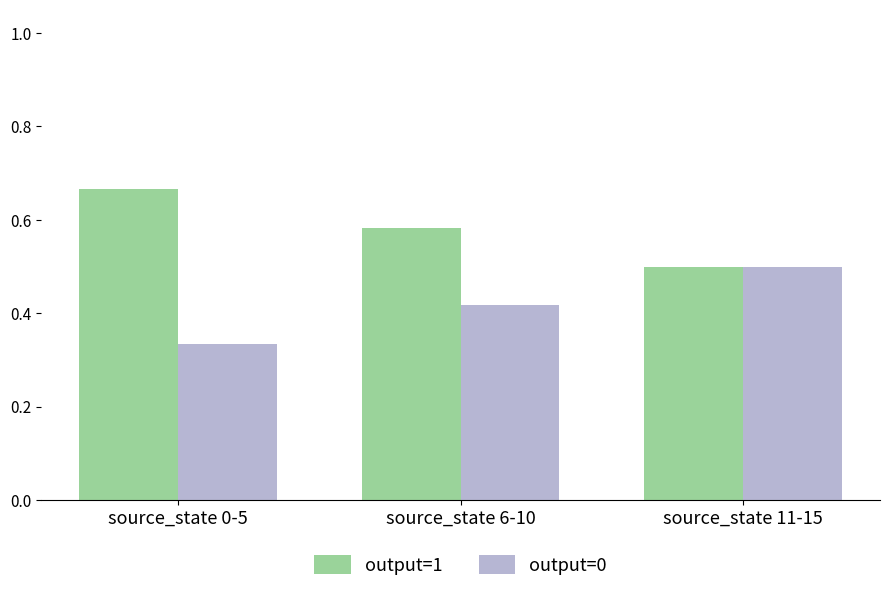

What is the label of the 3rd bar from the left?

source_state 11-15